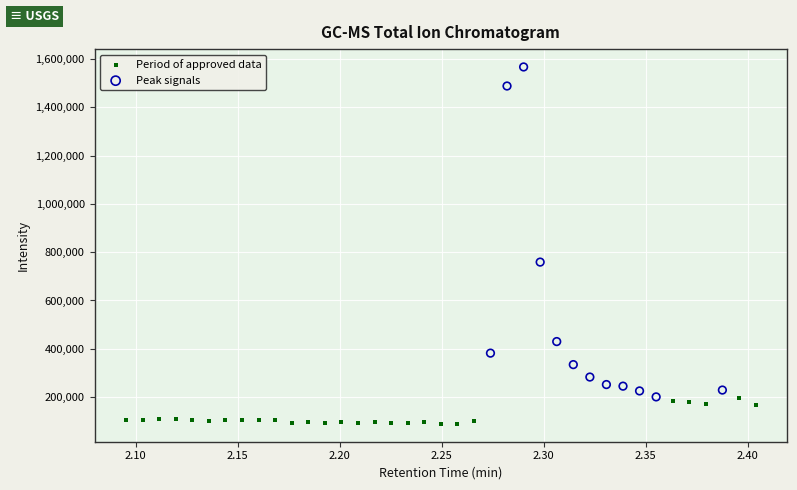

Which series contains the lowest Y value?

Period of approved data